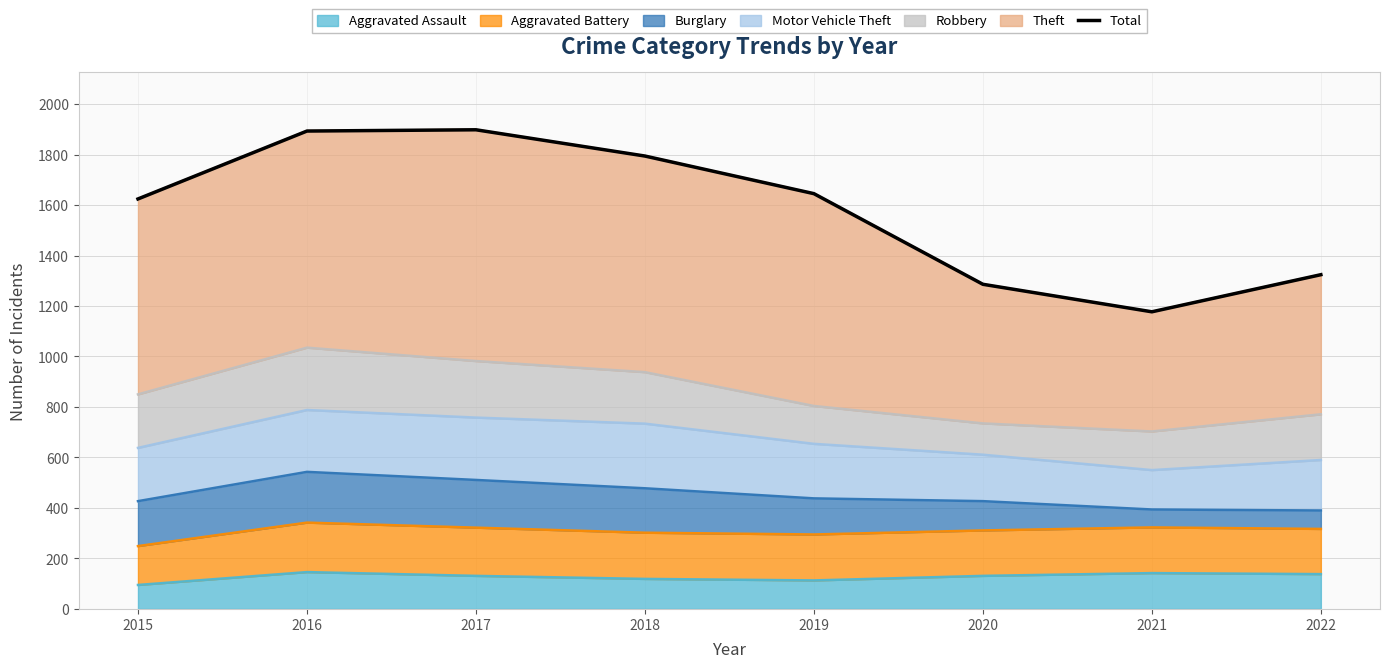

What is the difference between the values at 2018 and 2021?

617